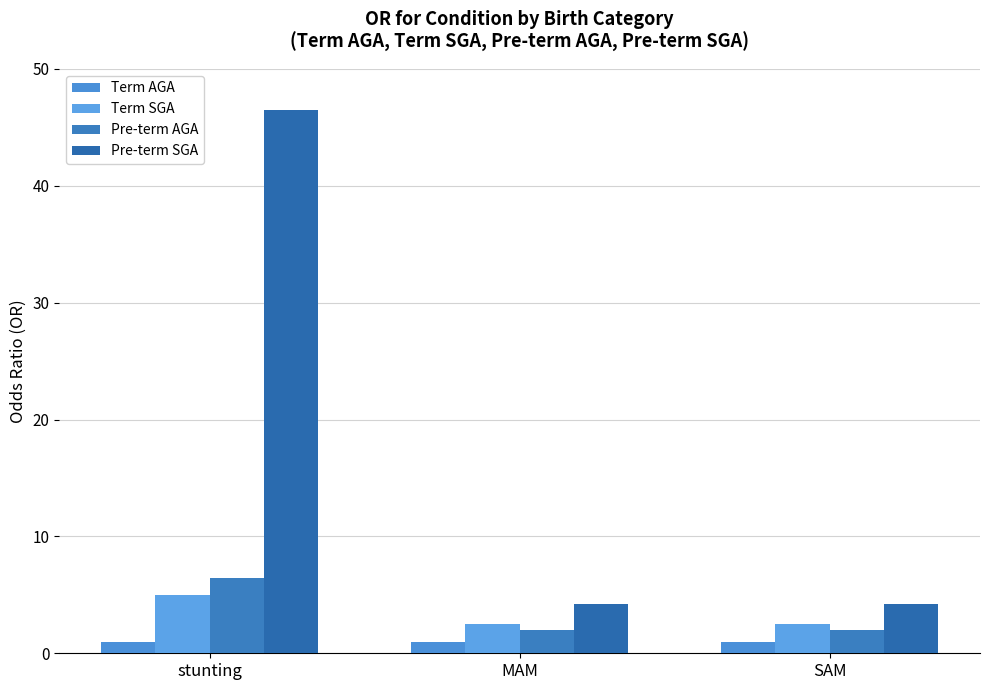

Reading left to right, transcribe all the data shown in this chart.

Term AGA: 1.0	1.0	1.0
Term SGA: 5.0	2.5	2.5
Pre-term AGA: 6.4	2.0	2.0
Pre-term SGA: 46.5	4.2	4.2